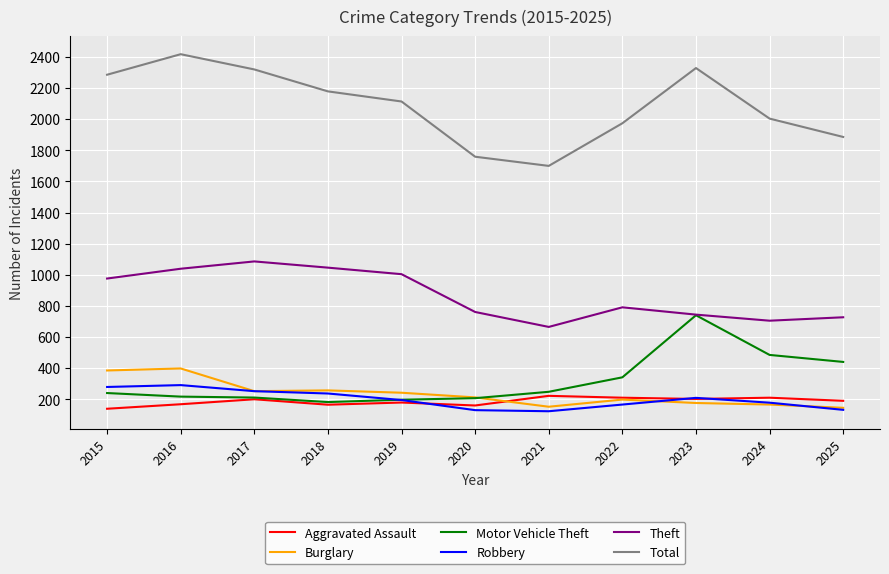

Which series has the largest range (max minus min)?

Total